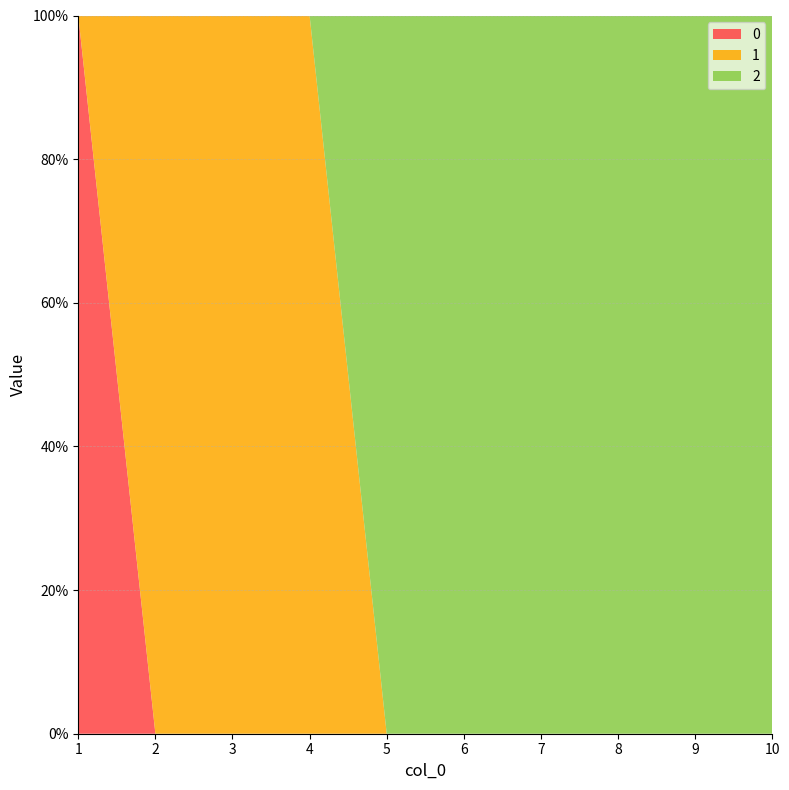

Reading right to left, what are all the values shown in this chart?

0: 0	0	0	0	0	0	0	0	0	1
1: 0	0	0	0	0	0	1	1	1	0
2: 1	1	1	1	1	1	0	0	0	0